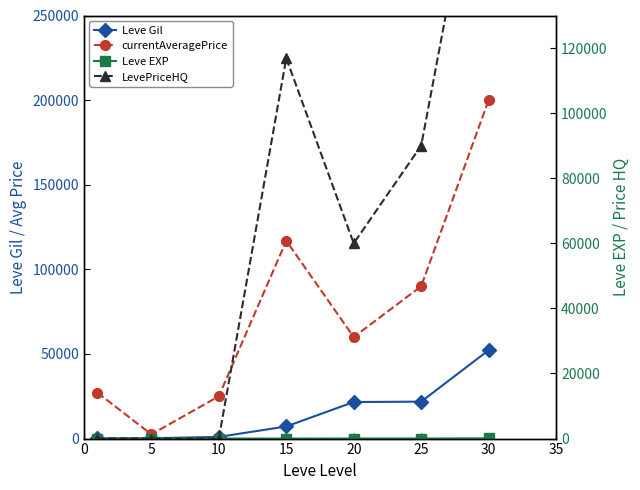

Between which two adjacent categories do Leve EXP and LevePriceHQ first intersect?

10 and 15